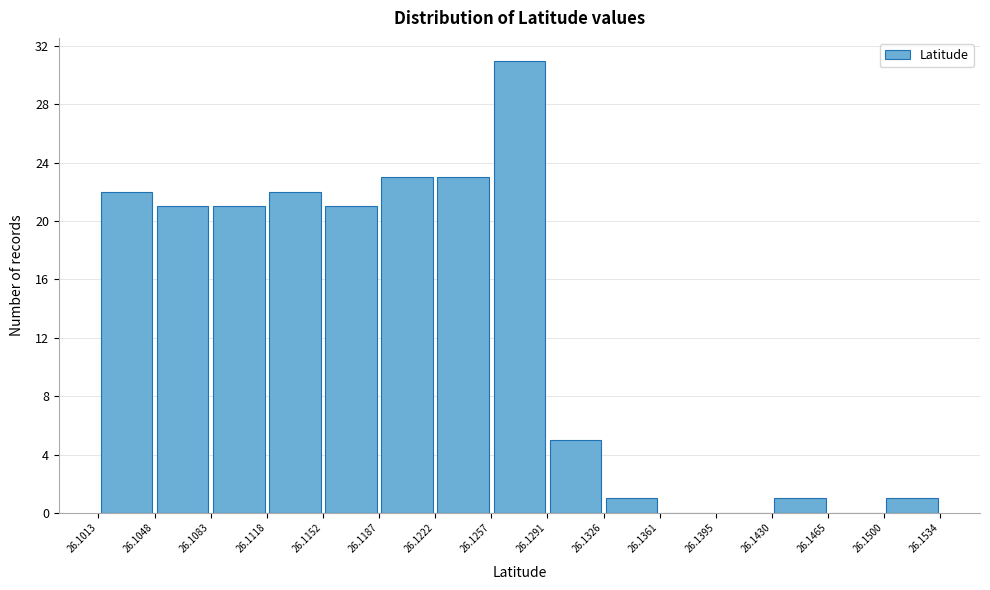

Over which range of the x-axis is the bar tallest?

26.1257 to 26.1291